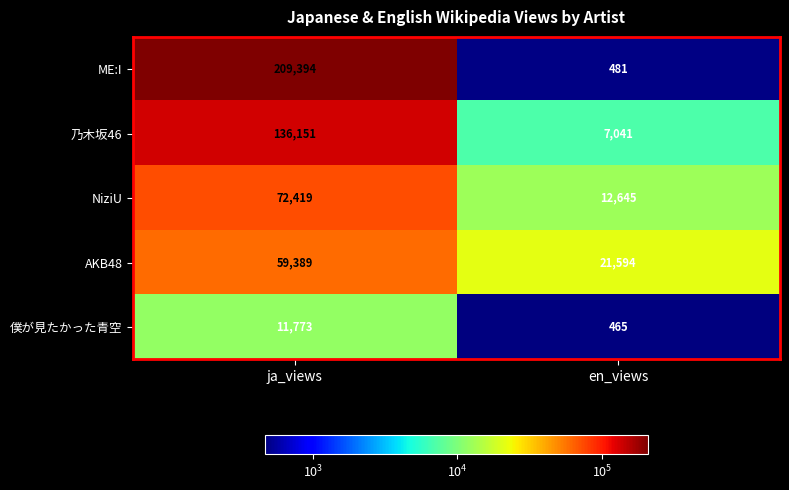

At which label is ME:I closest to 104937?

en_views